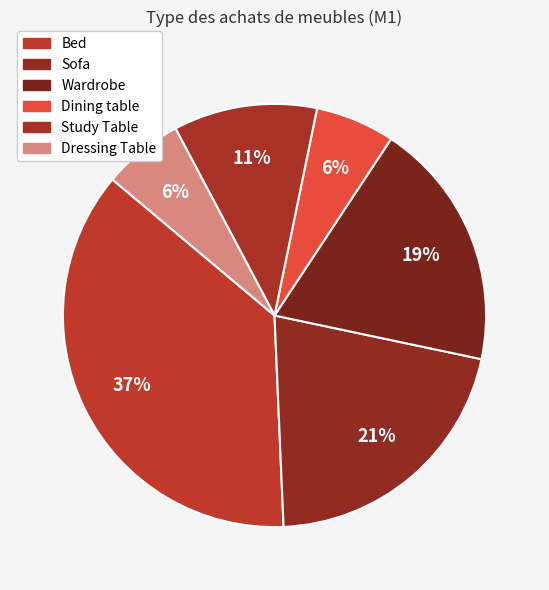

The Dressing Table slice represents 6% of the pie. True or false?

True